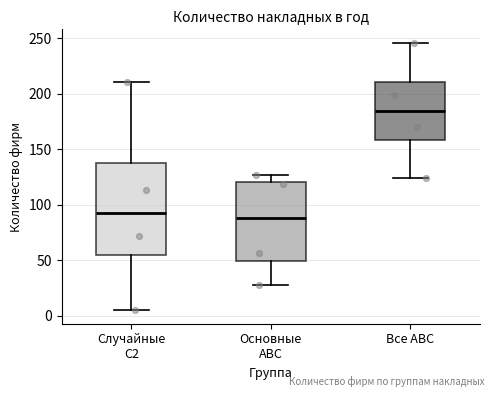

Which box is the tallest, from its lower edge to its upper edge?

Случайные С2